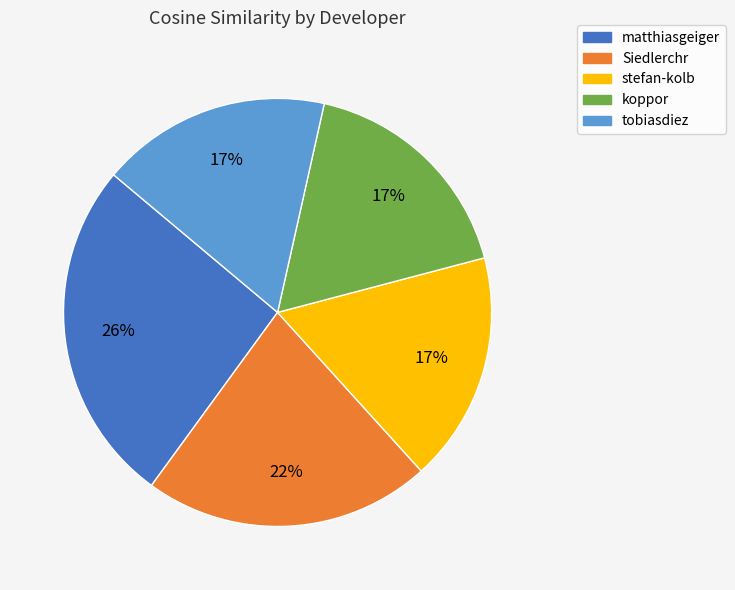

How many segments does this pie chart have?

5